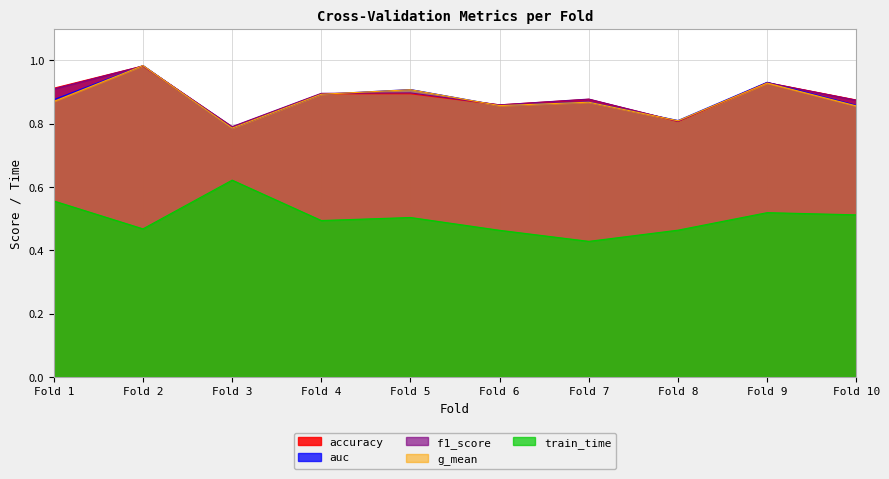

Between Fold 6 and Fold 9, which series saw the biggest shift?

auc